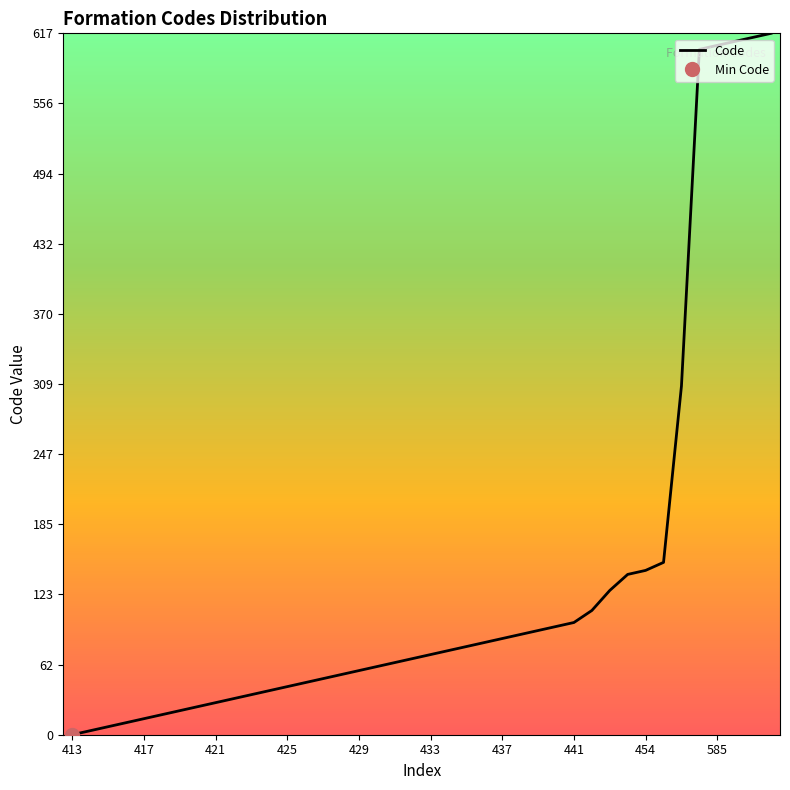

Where is the data nearest to the value 308?

34